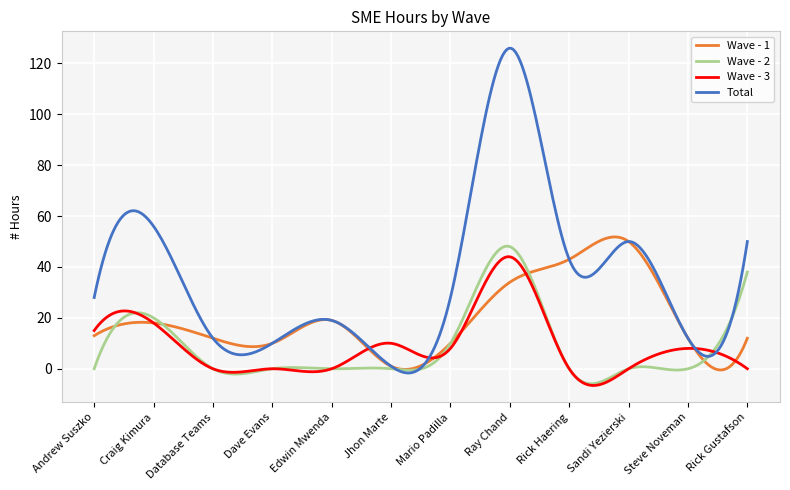

What is the sum of all Wave - 2 values?

2619.8